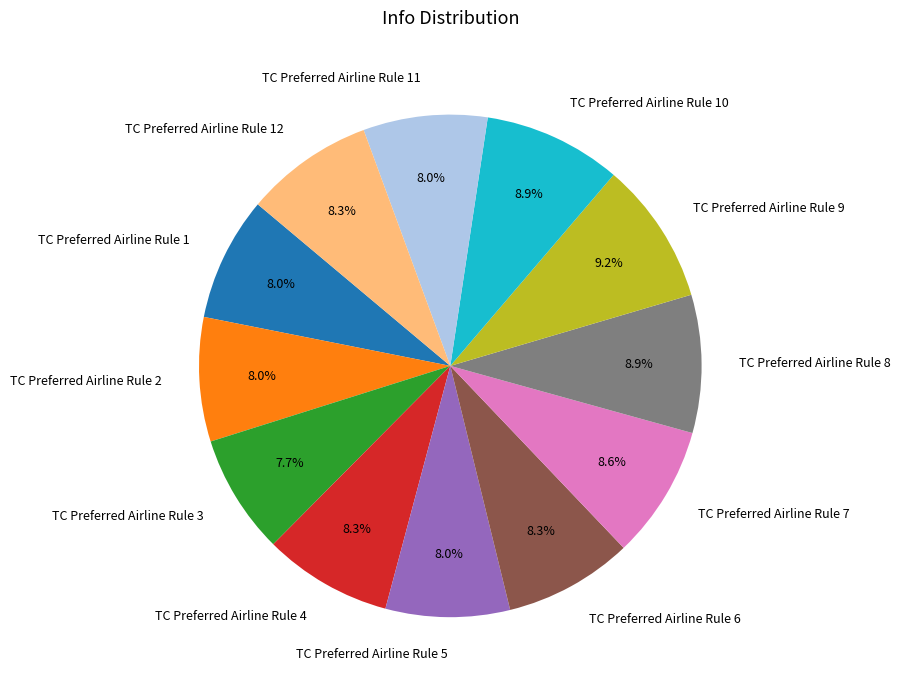

What is the total percentage of TC Preferred Airline Rule 8 and TC Preferred Airline Rule 2?

16.9%